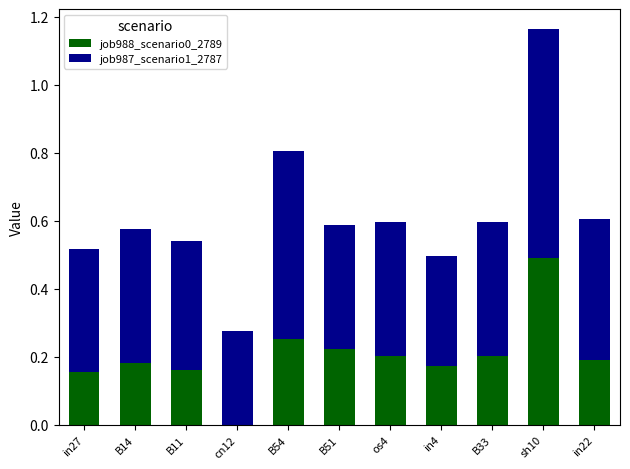

Is it true that job988_scenario0_2789 equals -0.2 at cn12?

False